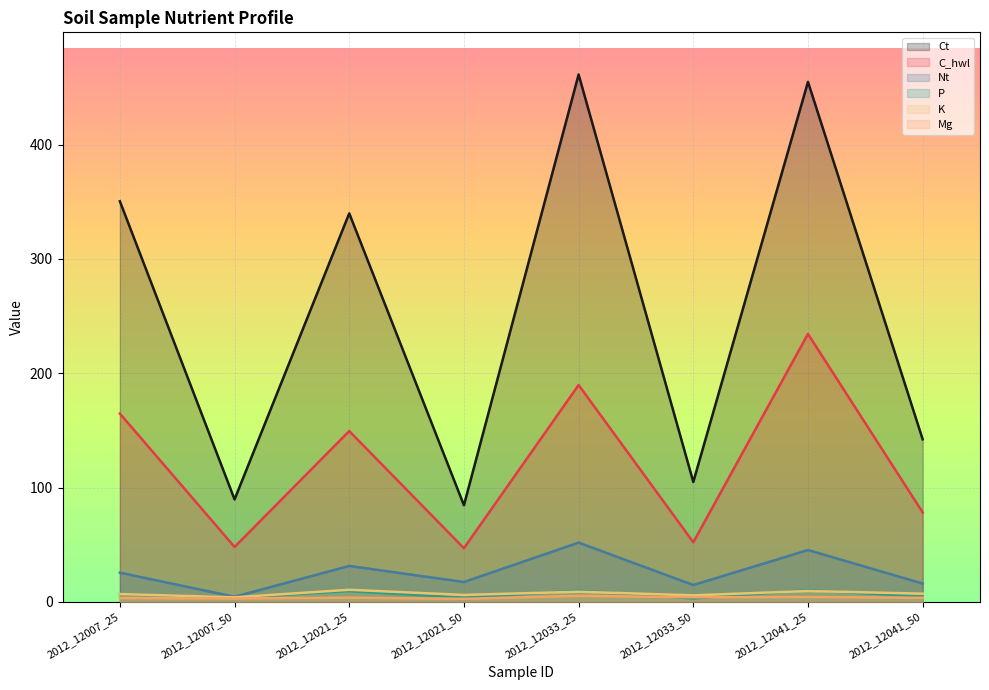

Reading left to right, extract all data points from this chart.

Ct: 2012_12007_25=350.5	2012_12007_50=89.6	2012_12021_25=339.9	2012_12021_50=84.5	2012_12033_25=461.4	2012_12033_50=104.9	2012_12041_25=455.0	2012_12041_50=142.2
C_hwl: 2012_12007_25=164.7	2012_12007_50=48.0	2012_12021_25=149.4	2012_12021_50=46.9	2012_12033_25=189.7	2012_12033_50=52.1	2012_12041_25=234.4	2012_12041_50=78.2
Nt: 2012_12007_25=25.5	2012_12007_50=4.4	2012_12021_25=31.4	2012_12021_50=17.3	2012_12033_25=51.8	2012_12033_50=14.7	2012_12041_25=45.3	2012_12041_50=16.0
P: 2012_12007_25=6.7	2012_12007_50=3.7	2012_12021_25=9.3	2012_12021_50=3.6	2012_12033_25=9.8	2012_12033_50=3.0	2012_12041_25=10.2	2012_12041_50=4.6
K: 2012_12007_25=6.8	2012_12007_50=3.9	2012_12021_25=10.5	2012_12021_50=6.0	2012_12033_25=8.8	2012_12033_50=5.7	2012_12041_25=9.4	2012_12041_50=7.1
Mg: 2012_12007_25=3.3	2012_12007_50=2.9	2012_12021_25=3.6	2012_12021_50=2.6	2012_12033_25=5.2	2012_12033_50=4.0	2012_12041_25=4.2	2012_12041_50=3.5